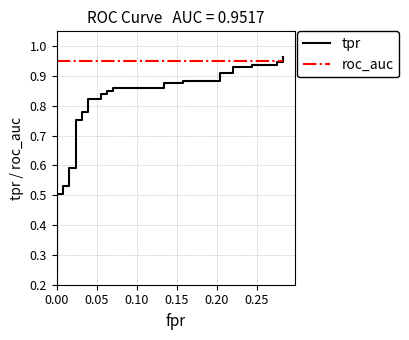

List the series in order of their peak value, lowest first.

roc_auc, tpr